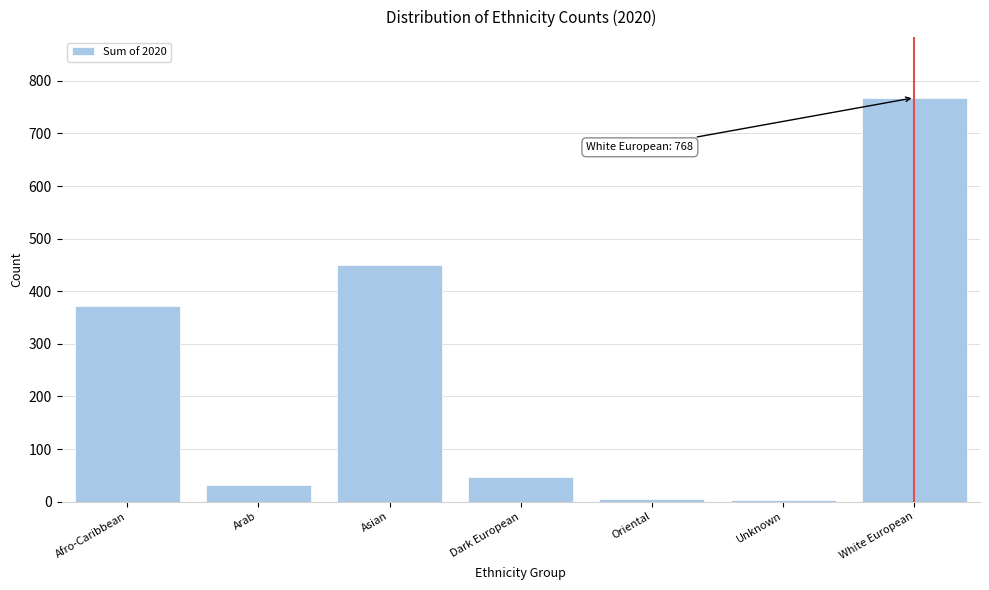

Which has a higher value, White European or Dark European?

White European